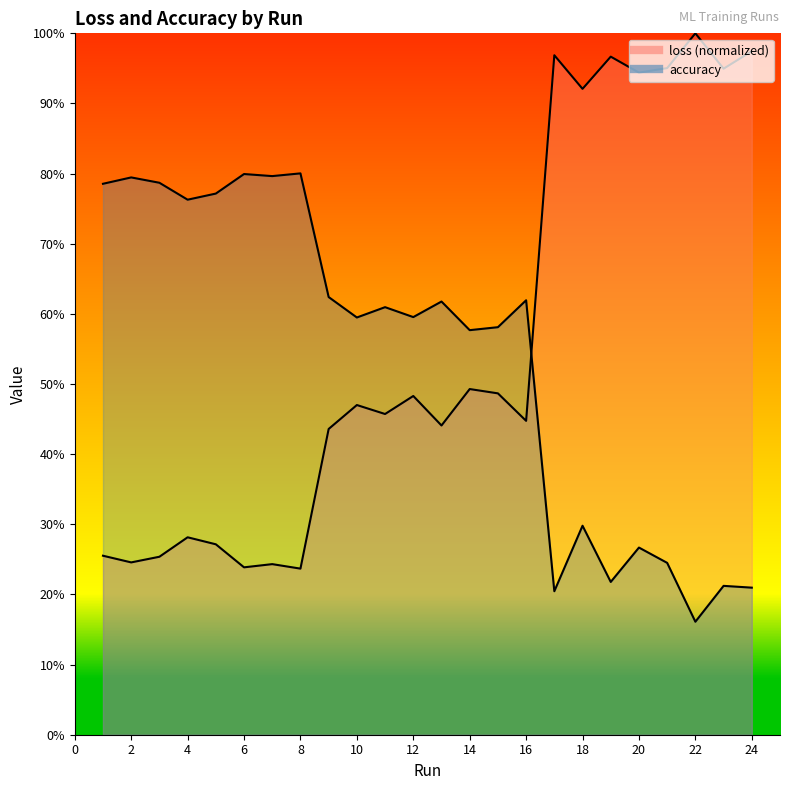

Reading left to right, what are all the values shown in this chart?

loss: 0.3	0.2	0.3	0.3	0.3	0.2	0.2	0.2	0.4	0.5	0.5	0.5	0.4	0.5	0.5	0.4	1.0	0.9	1.0	0.9	1.0	1.0	0.9	1.0
accuracy: 0.8	0.8	0.8	0.8	0.8	0.8	0.8	0.8	0.6	0.6	0.6	0.6	0.6	0.6	0.6	0.6	0.2	0.3	0.2	0.3	0.2	0.2	0.2	0.2